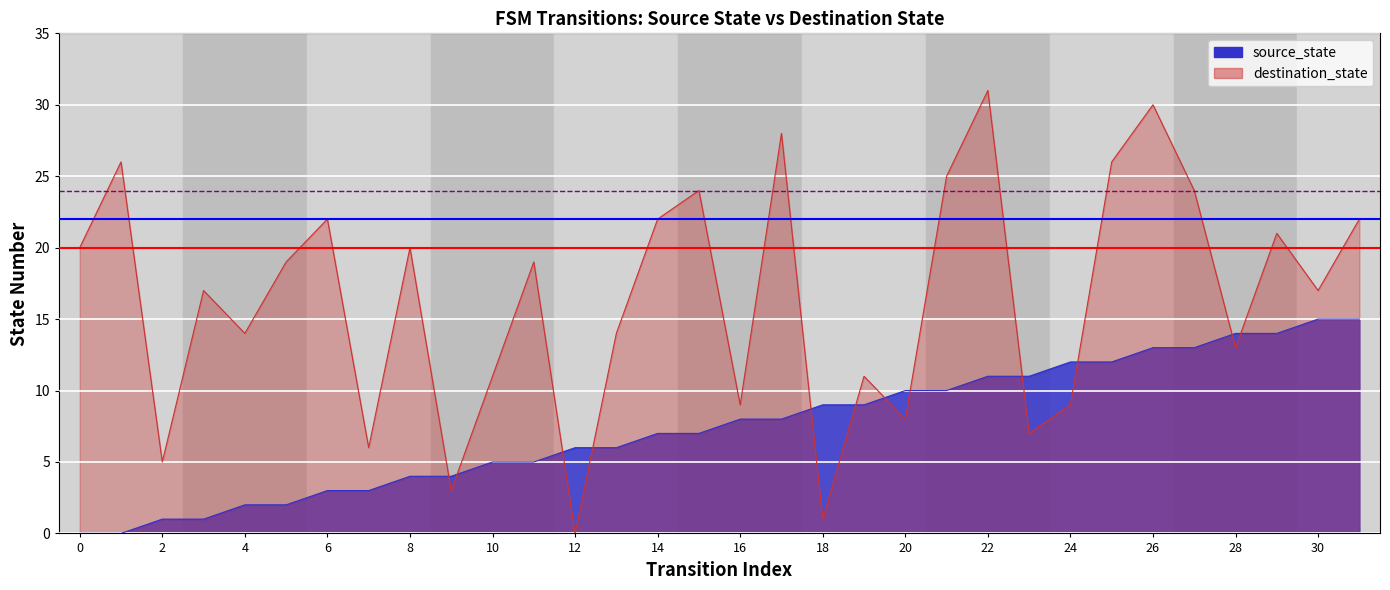

What are all the series names shown in the legend?

source_state, destination_state